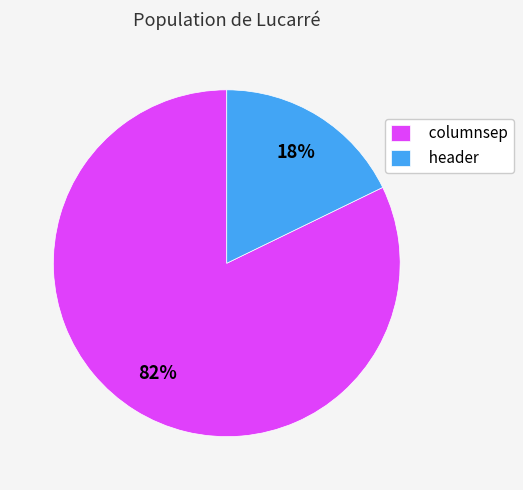

Rank the categories by value from lowest to highest.

header, columnsep